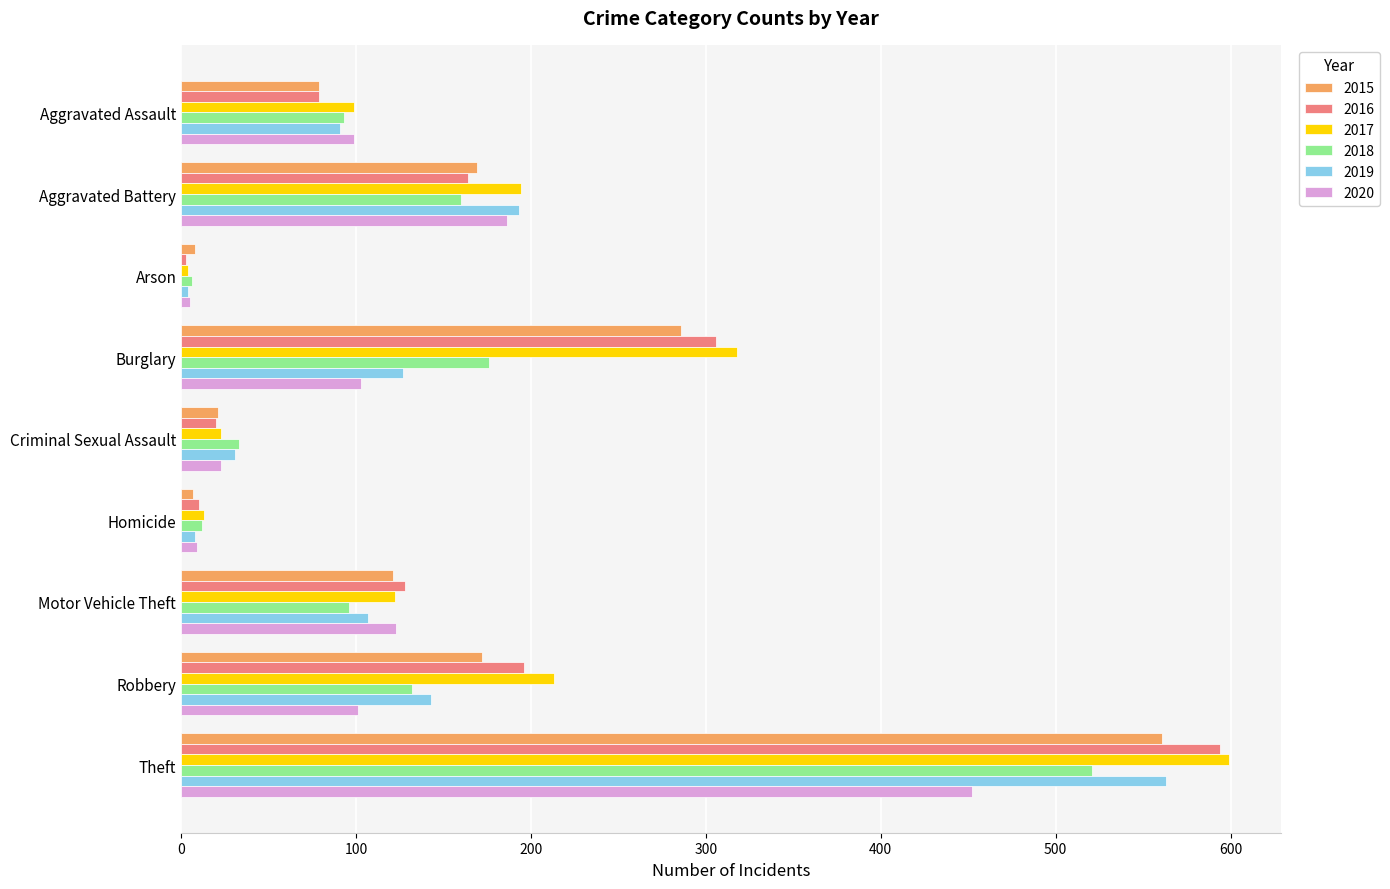

Which series has the widest spread of values?

2017